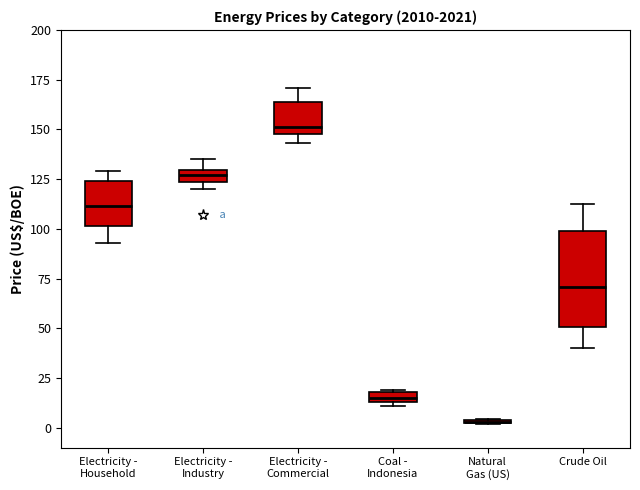

Where does the upper whisker of the box for Electricity - Commercial end on the y-axis? The values are not printed on the chart, so give them approximately, as read against the axis.

170